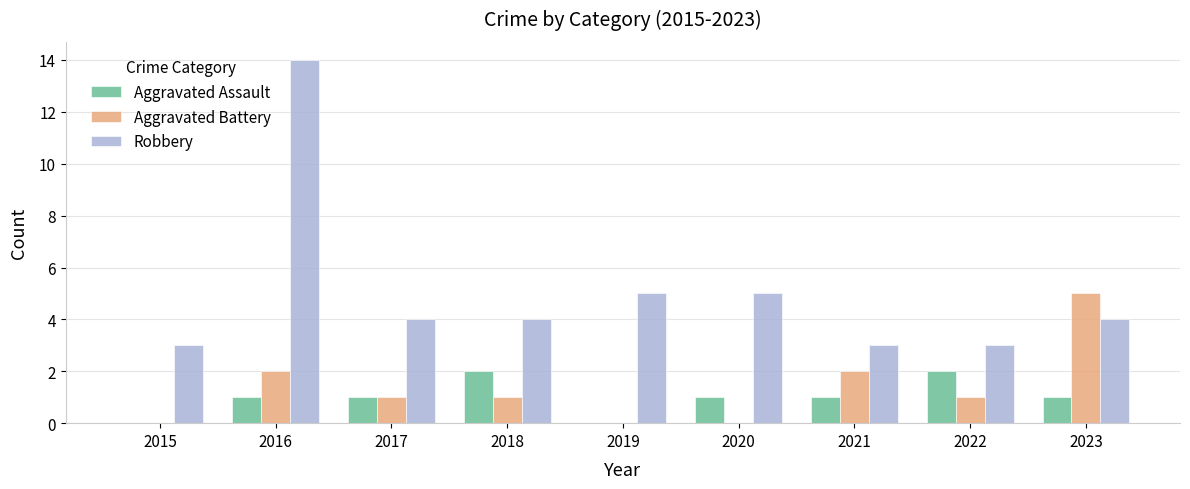

Which series has the largest range (max minus min)?

Robbery